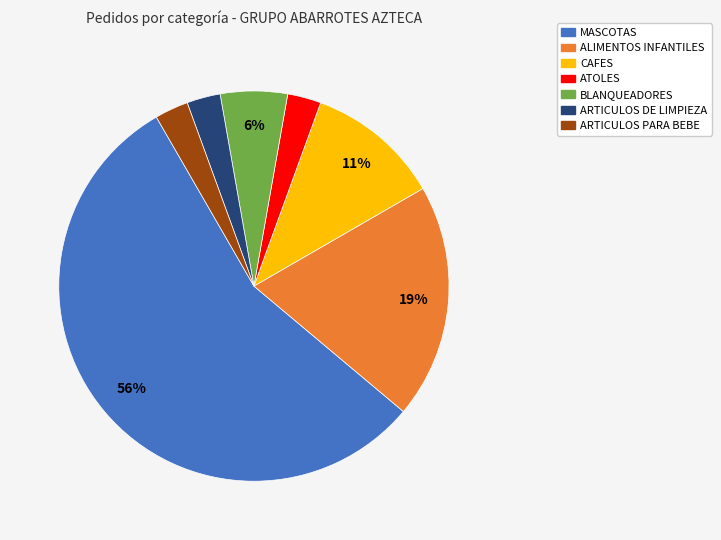

Which category has the biggest portion of the pie?

MASCOTAS